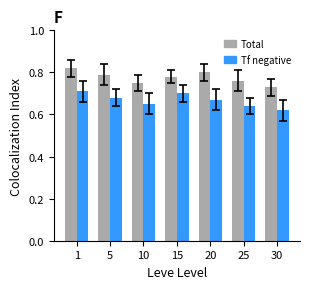

Count the number of data series in this chart.

2